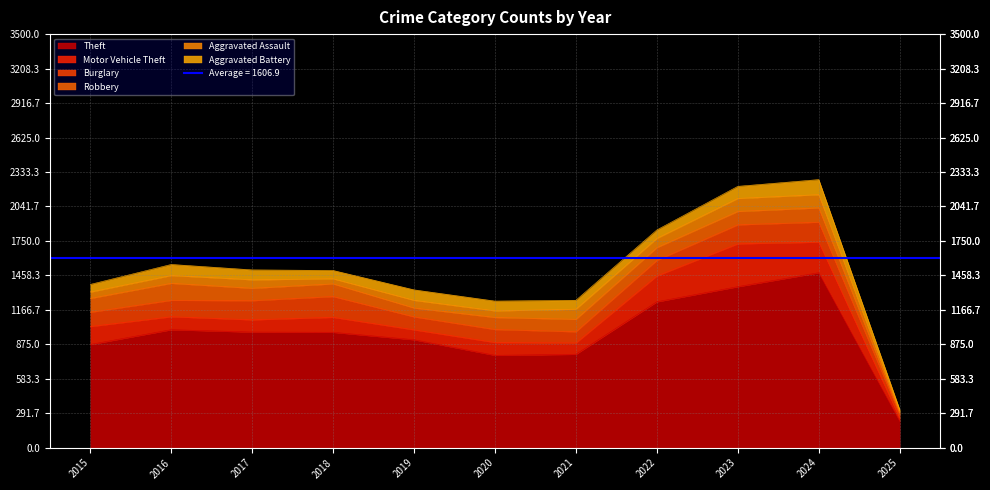

What is the difference between the highest and lowest values at 2023?

1261